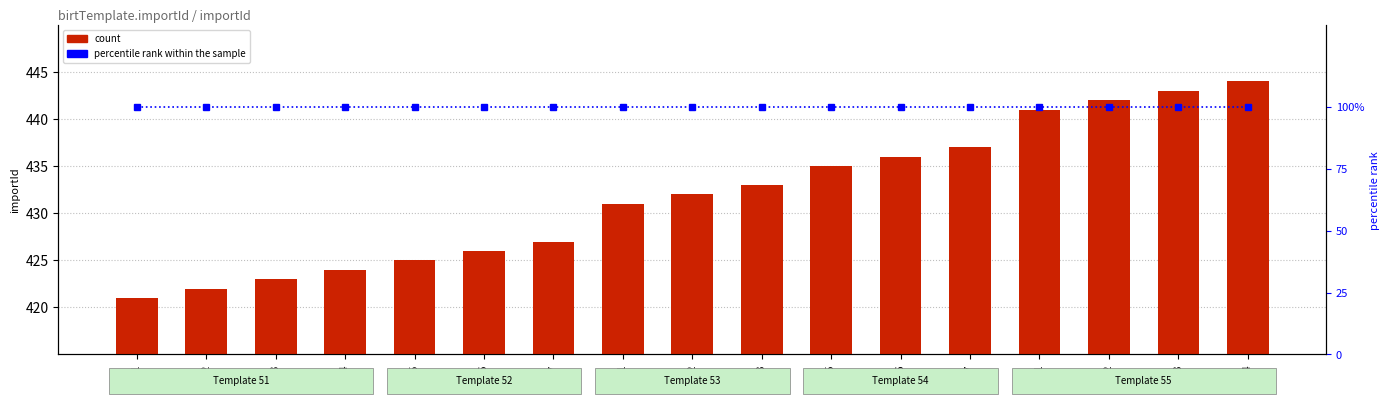

Reading left to right, extract all data points from this chart.

count: 421=421	422=422	423=423	424=424	425=425	426=426	427=427	431=431	432=432	433=433	435=435	436=436	437=437	441=441	442=442	443=443	444=444
percentile rank within the sample: 421=100	422=100	423=100	424=100	425=100	426=100	427=100	431=100	432=100	433=100	435=100	436=100	437=100	441=100	442=100	443=100	444=100